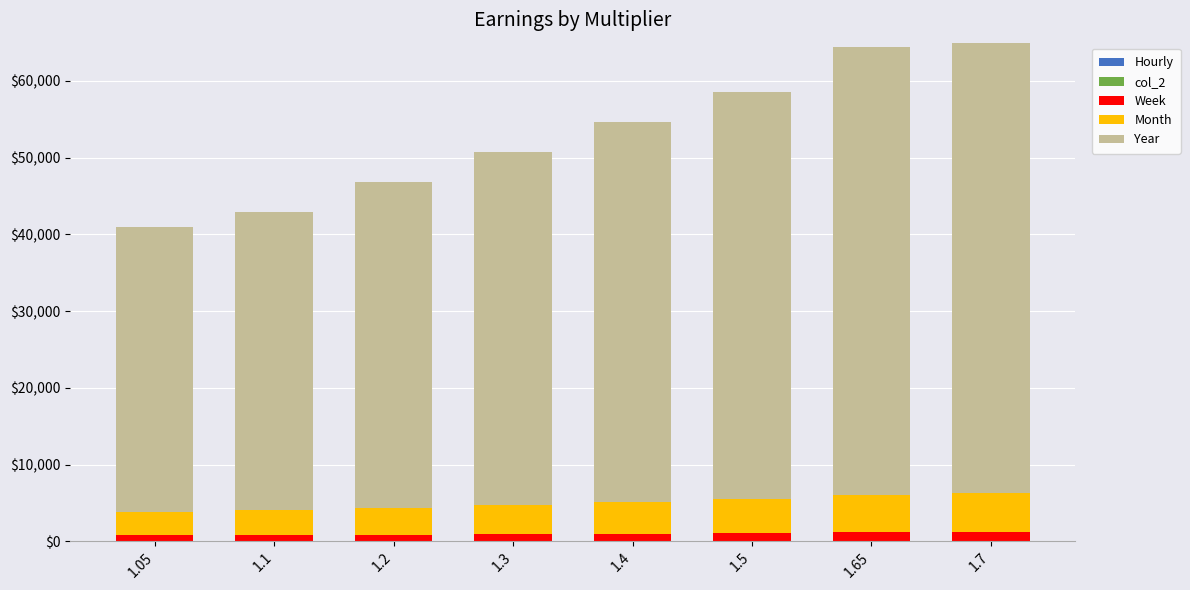

At which category is the sum across all series the highest?

1.7